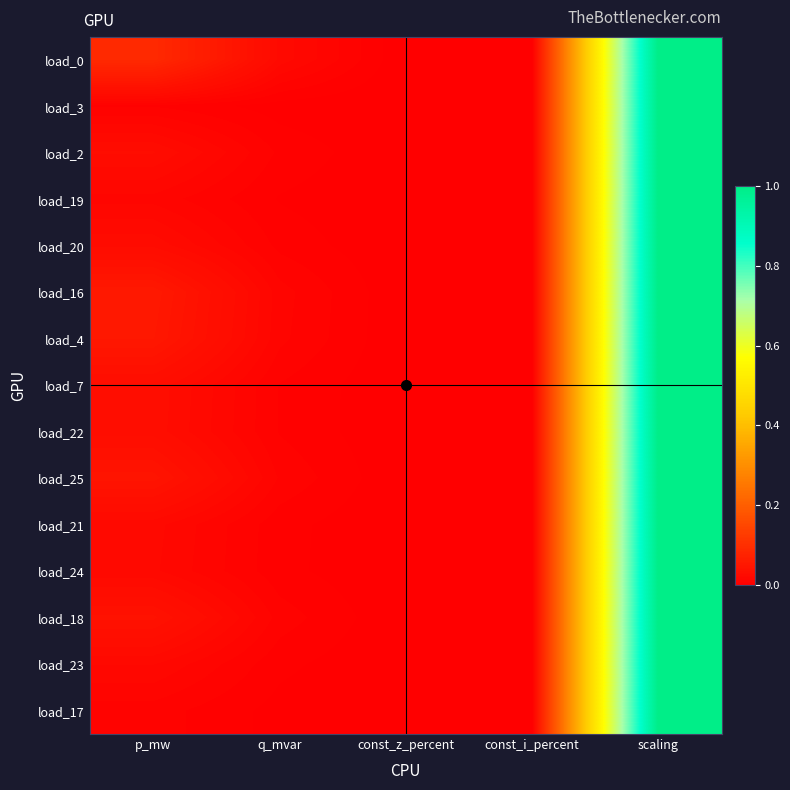

Which has a higher value, scaling or const_i_percent?

scaling